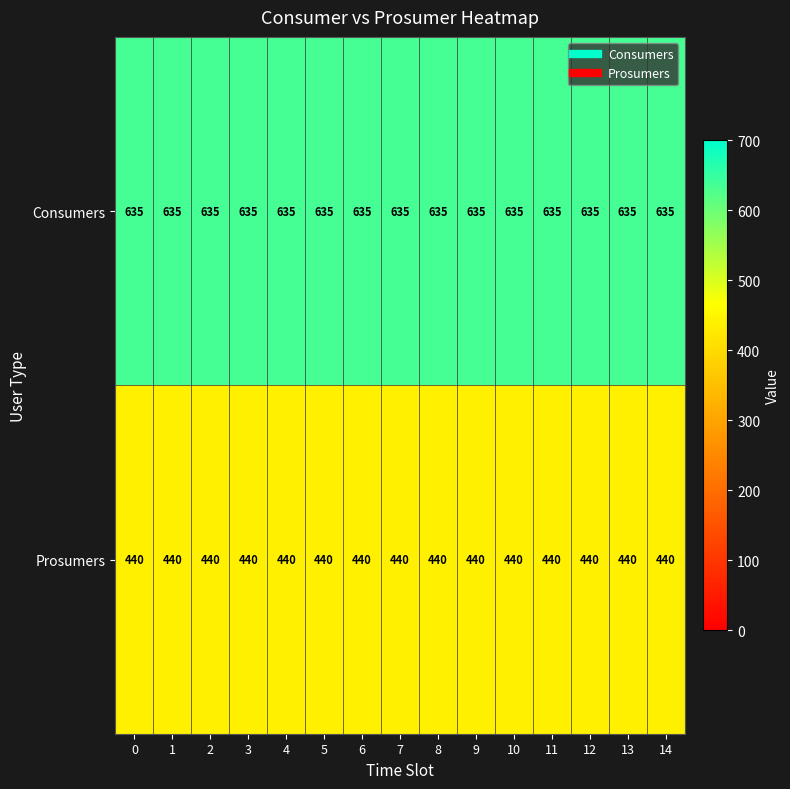

What is the greatest value displayed?

635